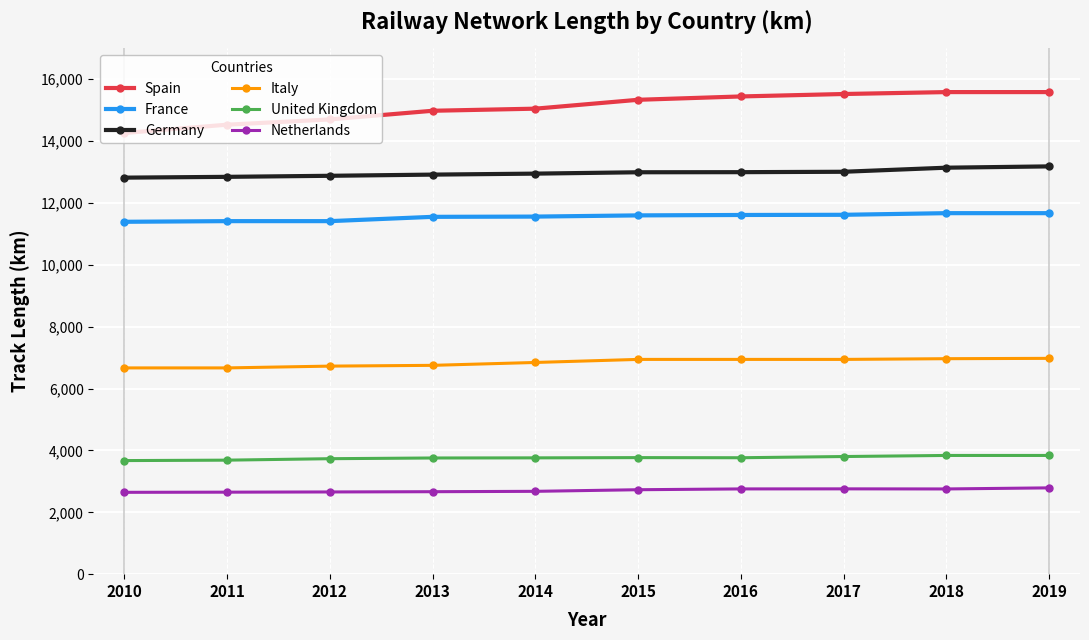

What is the highest value of the Italy series?

6977